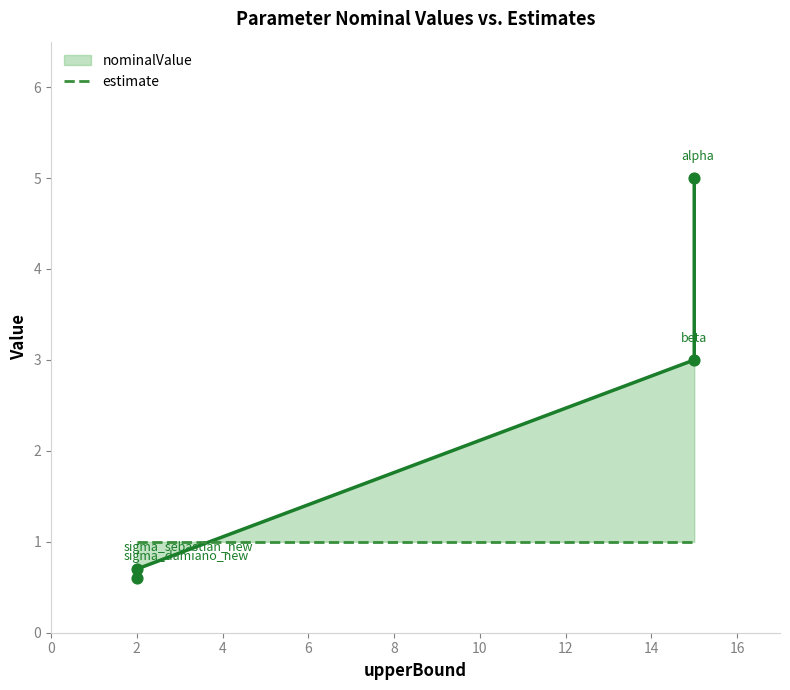

What are all the series names shown in the legend?

nominalValue, estimate